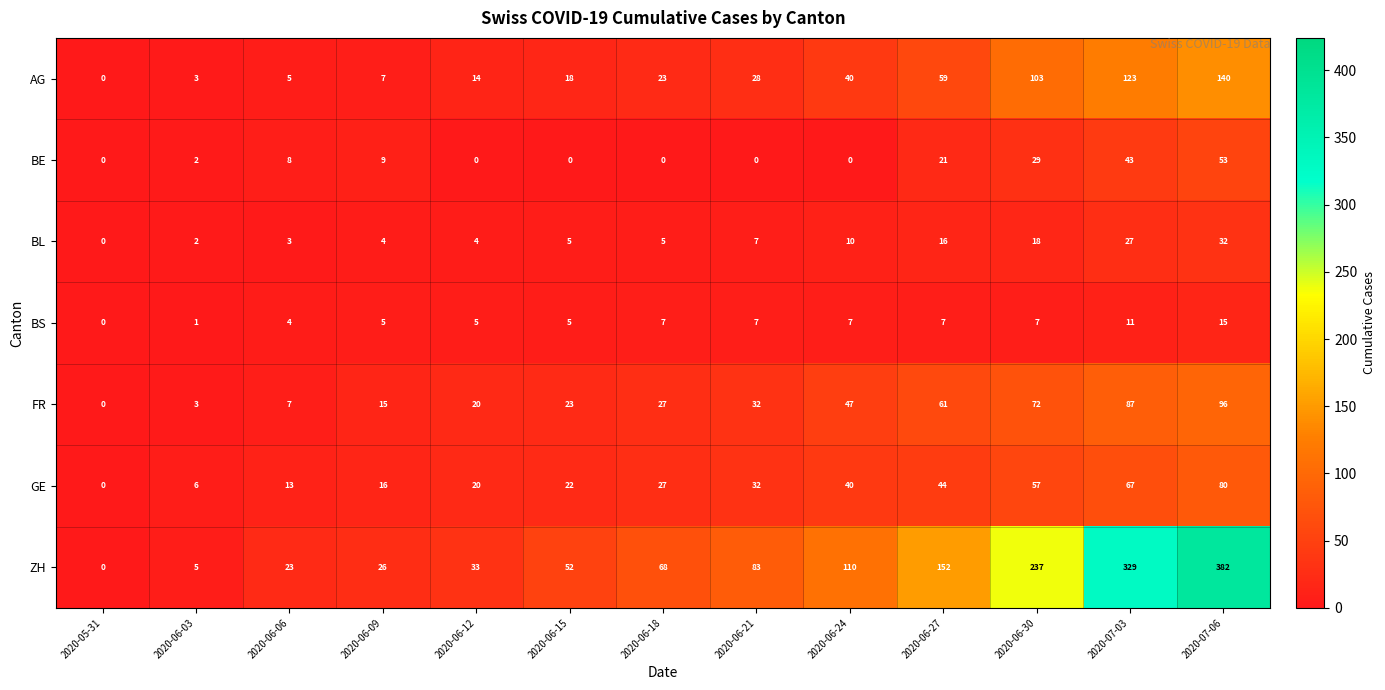

The value of GE at 2020-05-31 is -39. True or false?

False